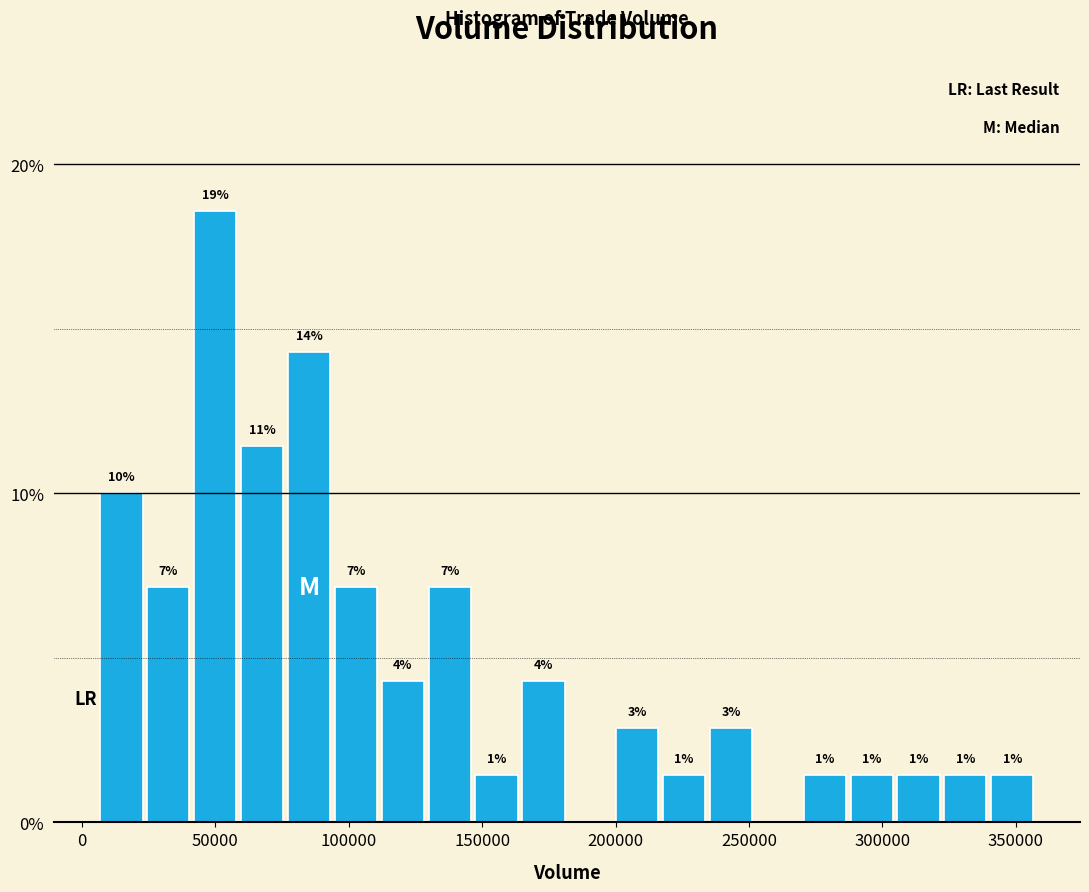

Read against the x-axis, roughly where is the centre of the tallest bar?

50000